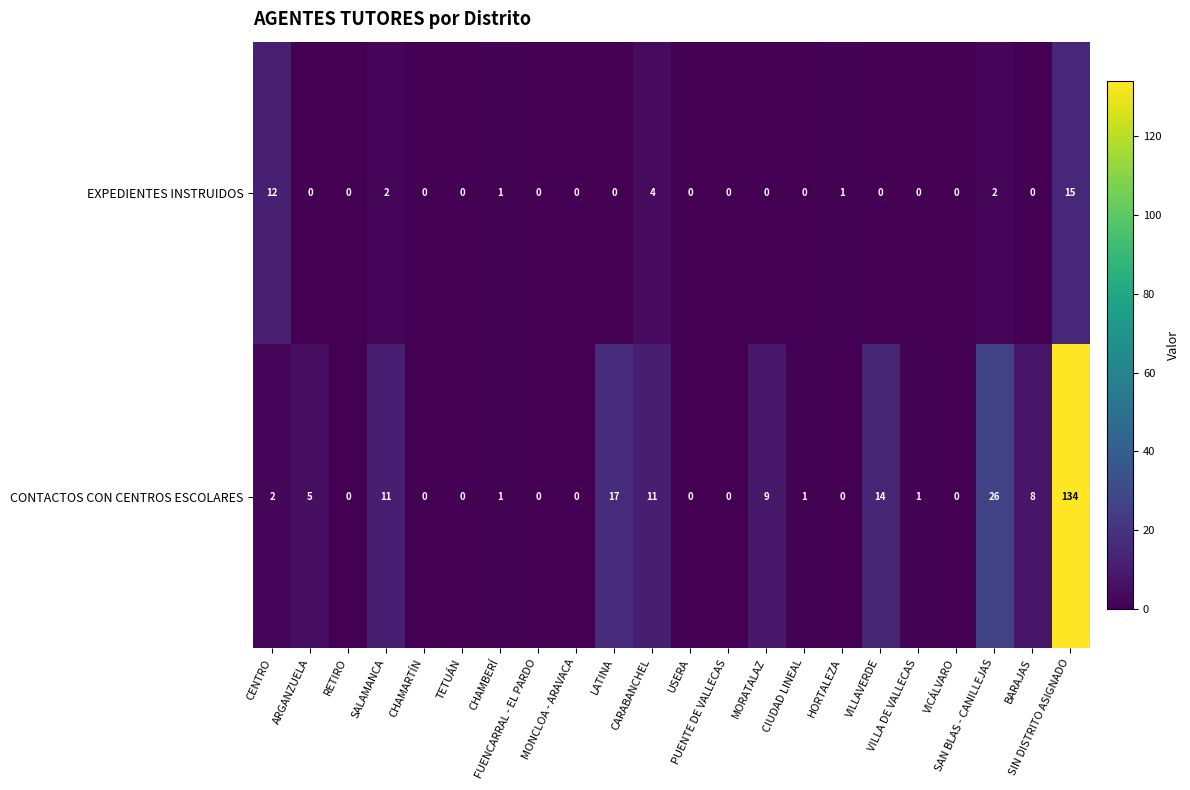

Which series has the largest range (max minus min)?

CONTACTOS CON CENTROS ESCOLARES